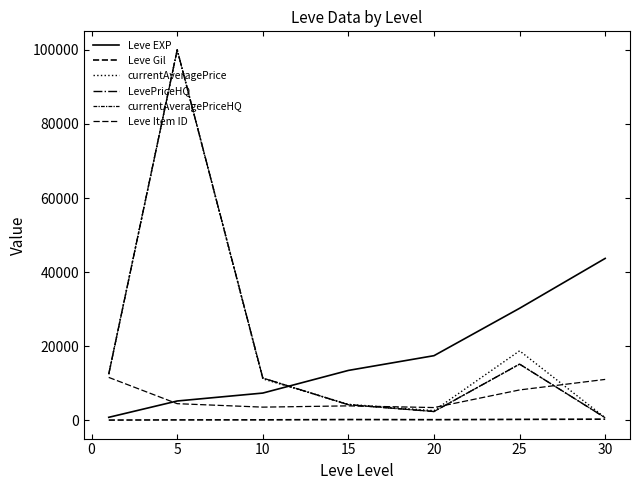

Does the chart display data point markers on the line(s)?

No